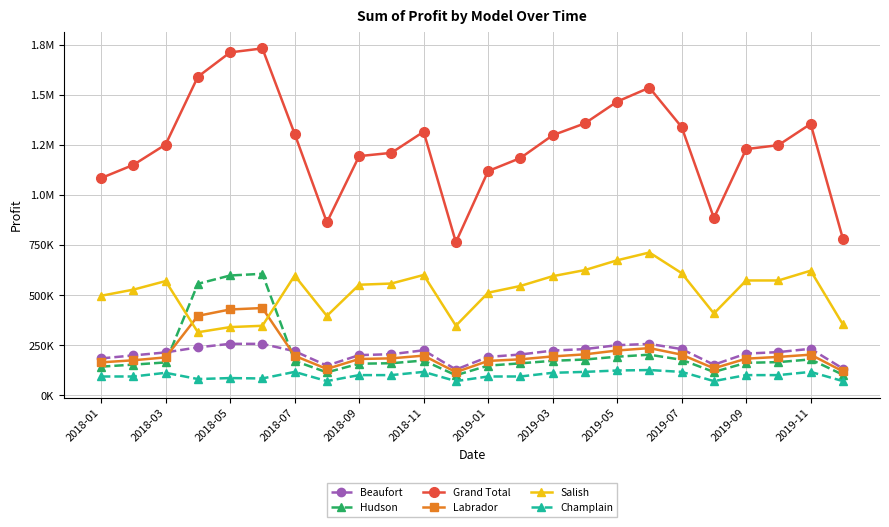

Is this an area chart (filled region under the line)?

No